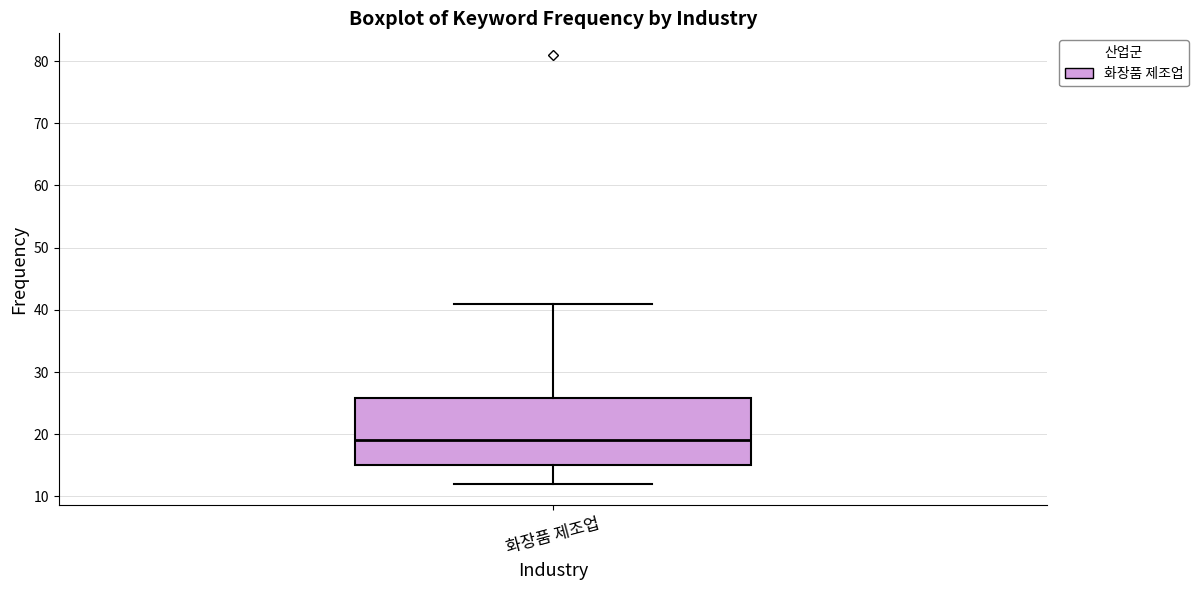

Transcribe this box plot: give where the median line is, the range the box spans, and where the two whiskers end, as read against the y-axis. The values are not printed on the chart, so give them approximately, as read against the axis.

median 19, box 15 to 26, whiskers 12 to 41